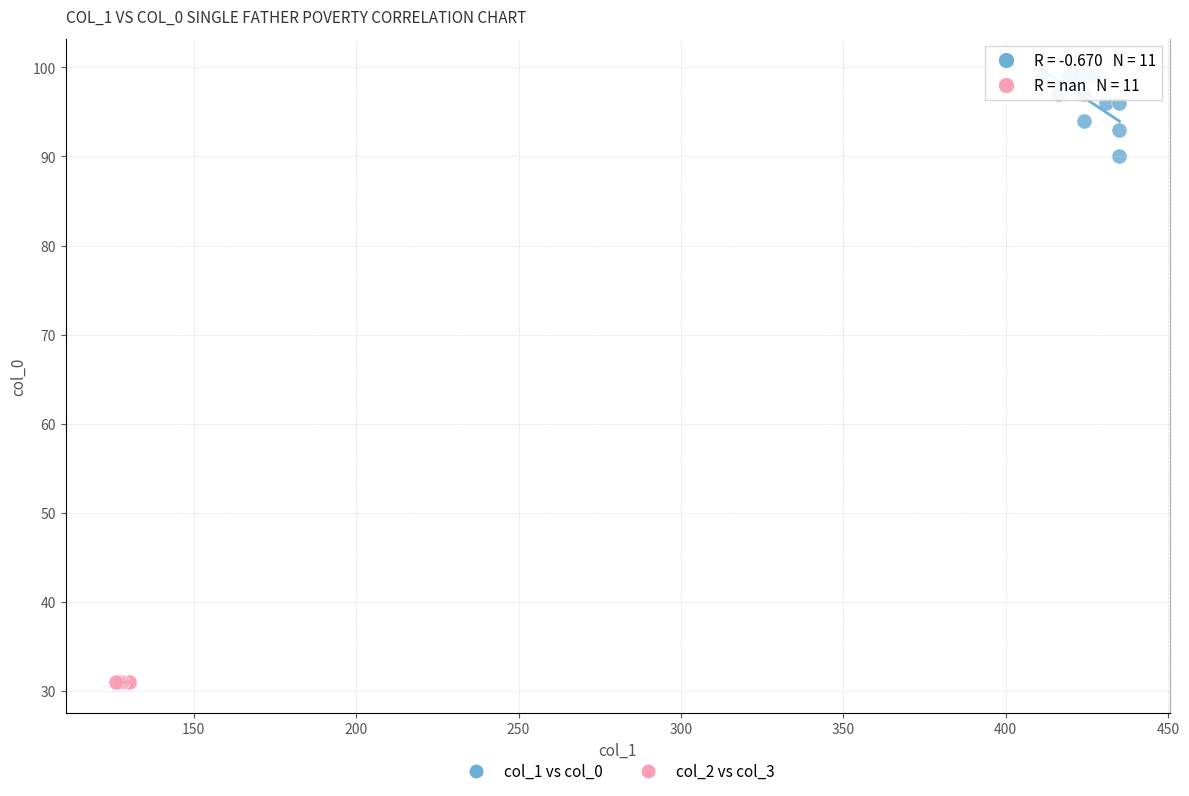

Which series contains the lowest Y value?

col_2 vs col_3